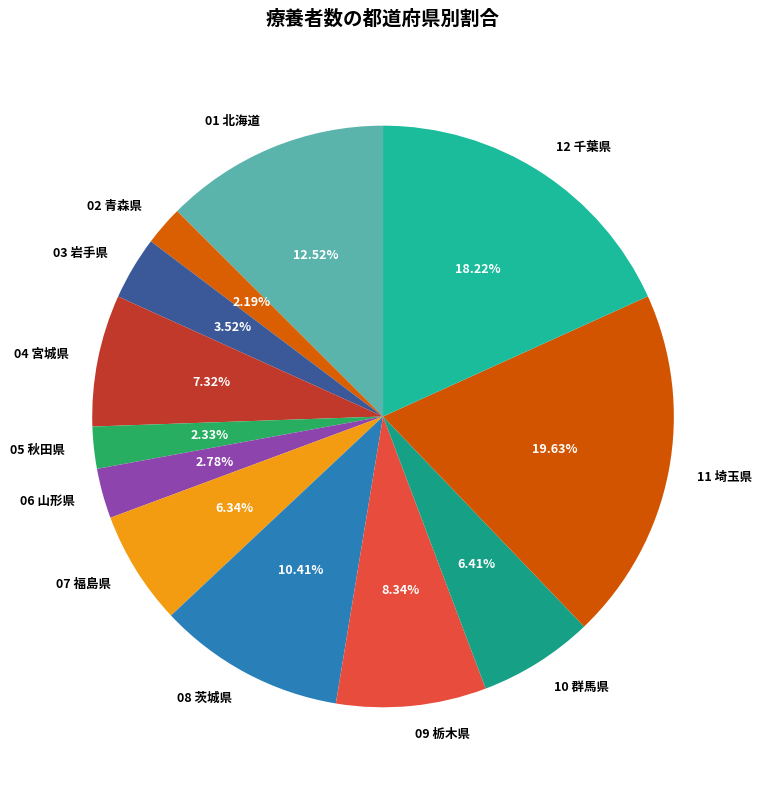

Do 11 埼玉県 and 03 岩手県 together represent more than half of the pie?

No